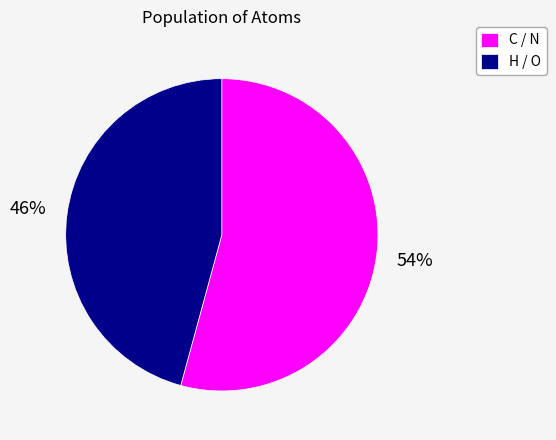

To the nearest percent, what is the difference between the H / O and C / N slice percentages?

8%